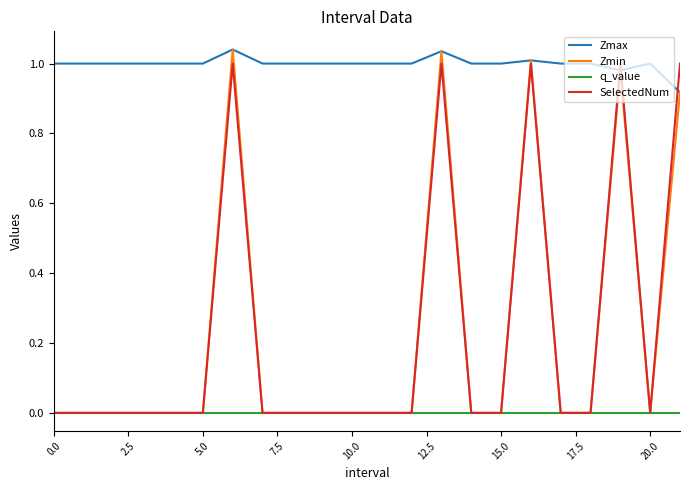

How many series are shown in this chart?

4